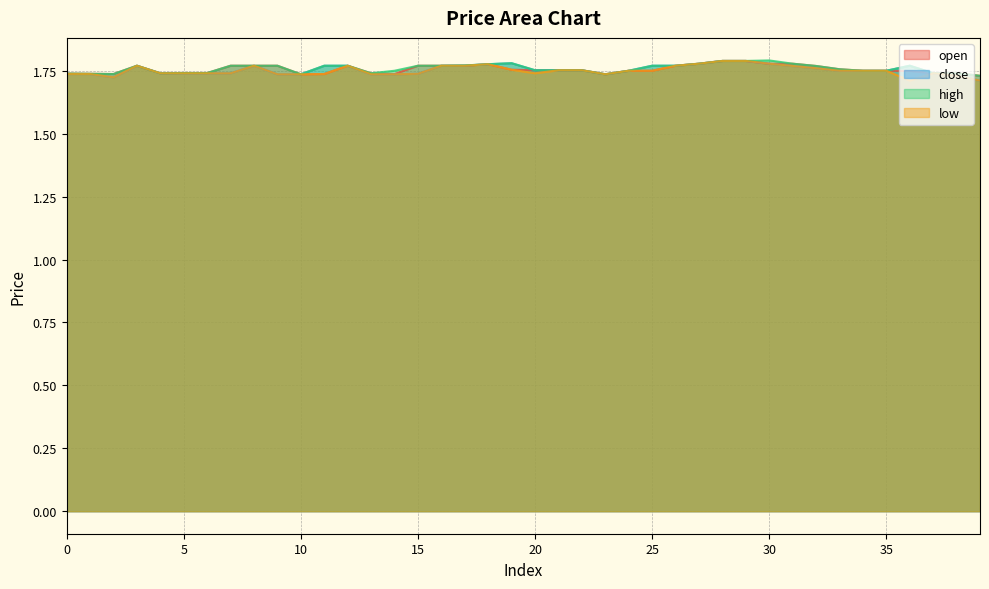

At which category is the sum across all series the highest?

28